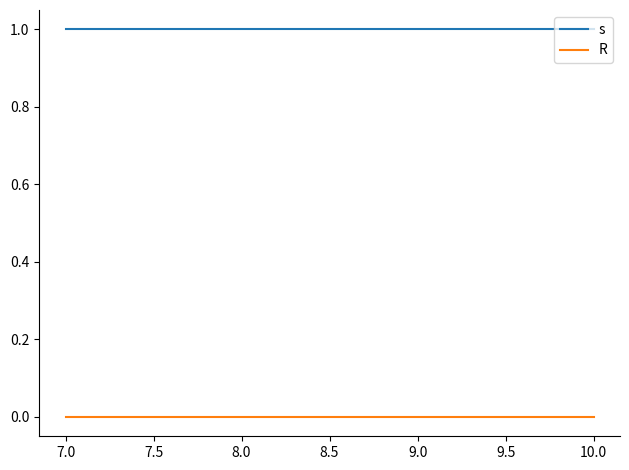

Is it true that R equals 0 at 7.0?

True